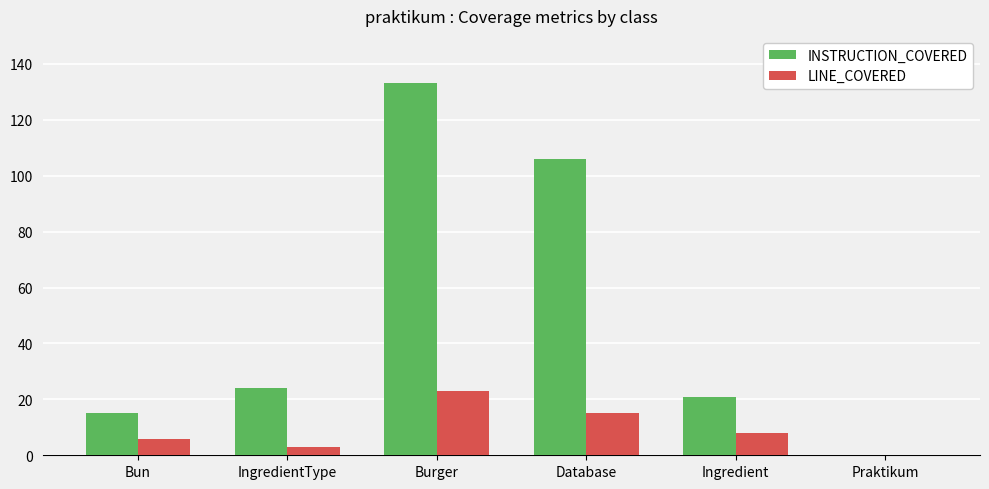

True or false: LINE_COVERED has a value of 8 at Database.

False